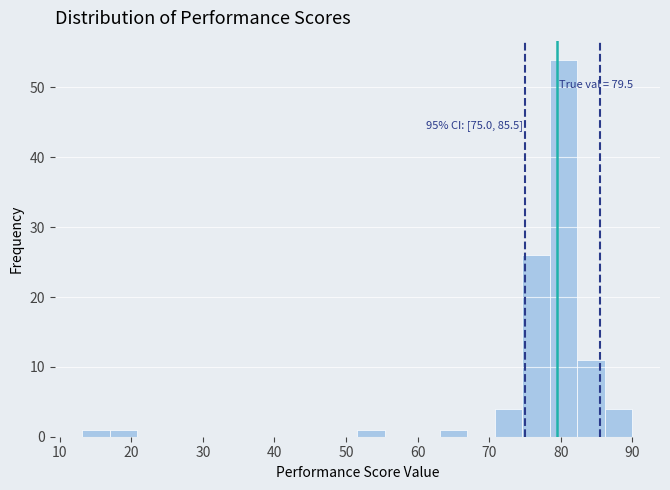

Around what value on the x-axis is the tallest bar? Give the approximate position of its centre, as read against the axis.

80